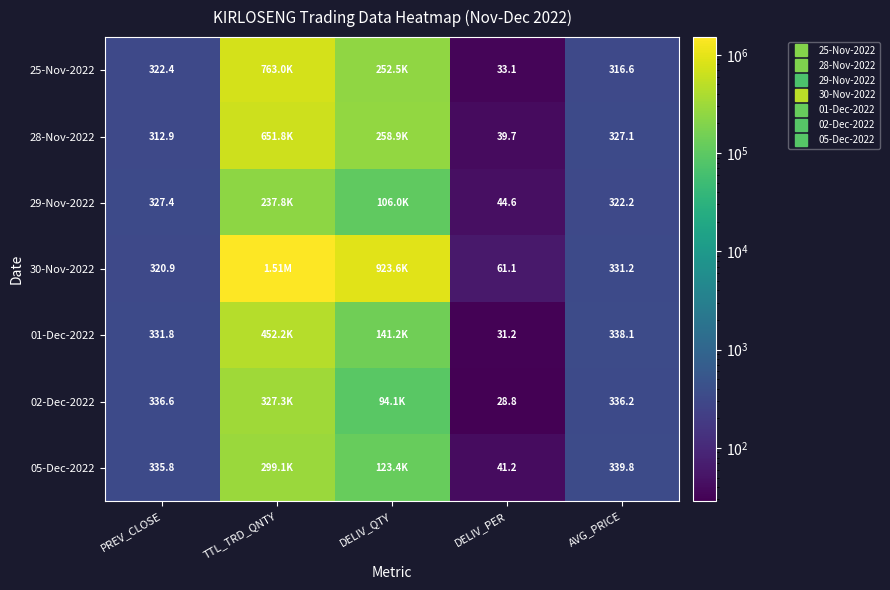

Which series has the largest range (max minus min)?

30-Nov-2022